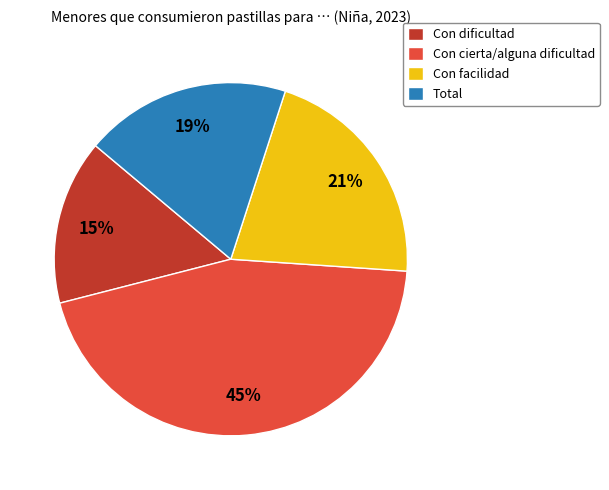

Do Total and Con cierta/alguna dificultad together represent more than half of the pie?

Yes